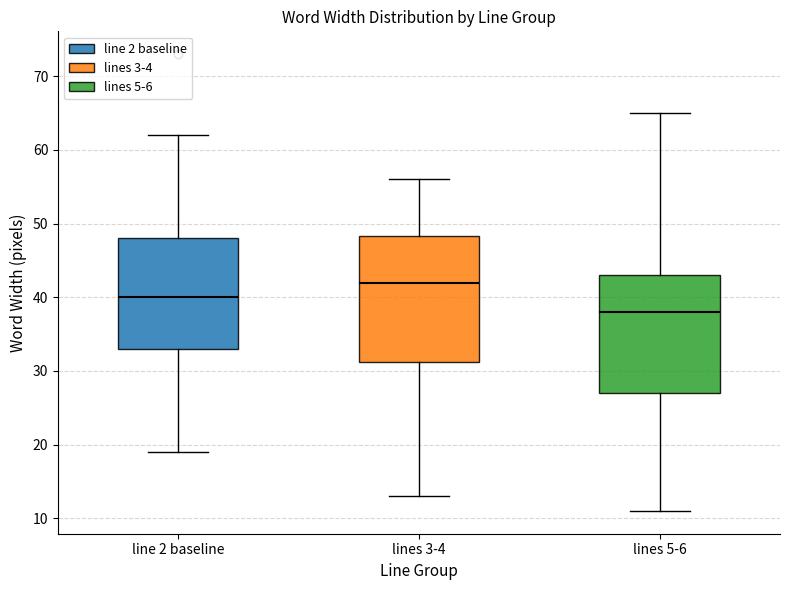

Where is the lower edge of the box for lines 3-4 on the y-axis? The values are not printed on the chart, so give them approximately, as read against the axis.

31